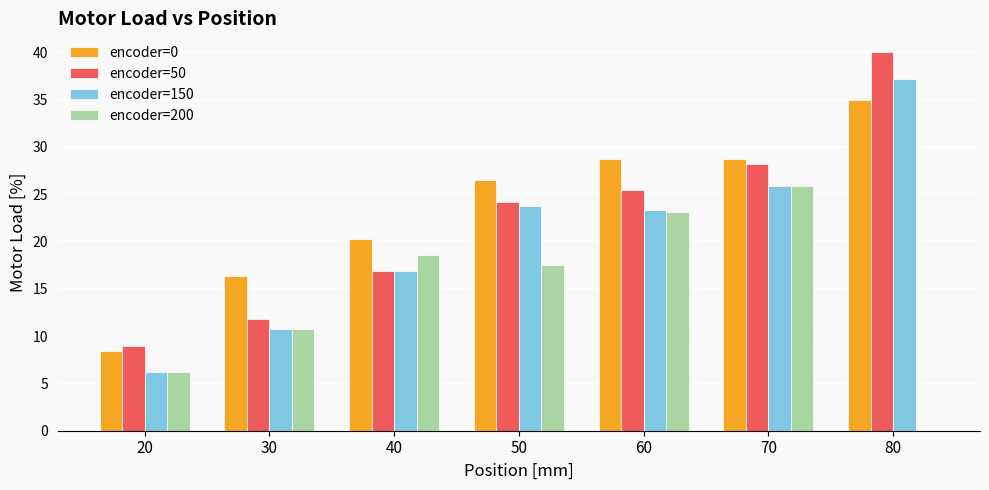

How many data points does each series have?

7